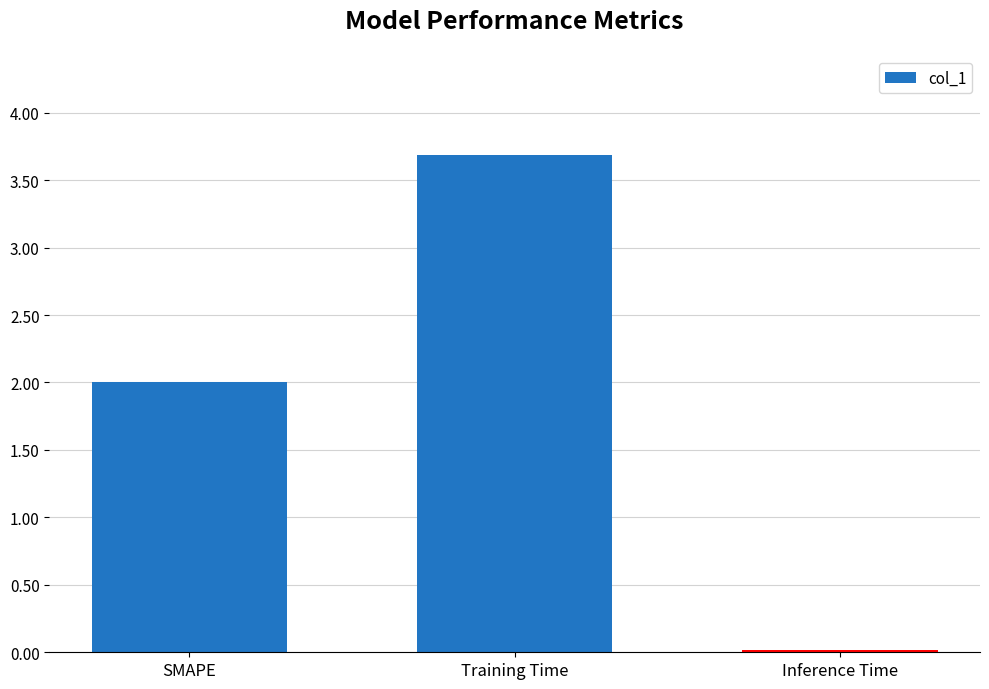

Which has a higher value, Inference Time or Training Time?

Training Time